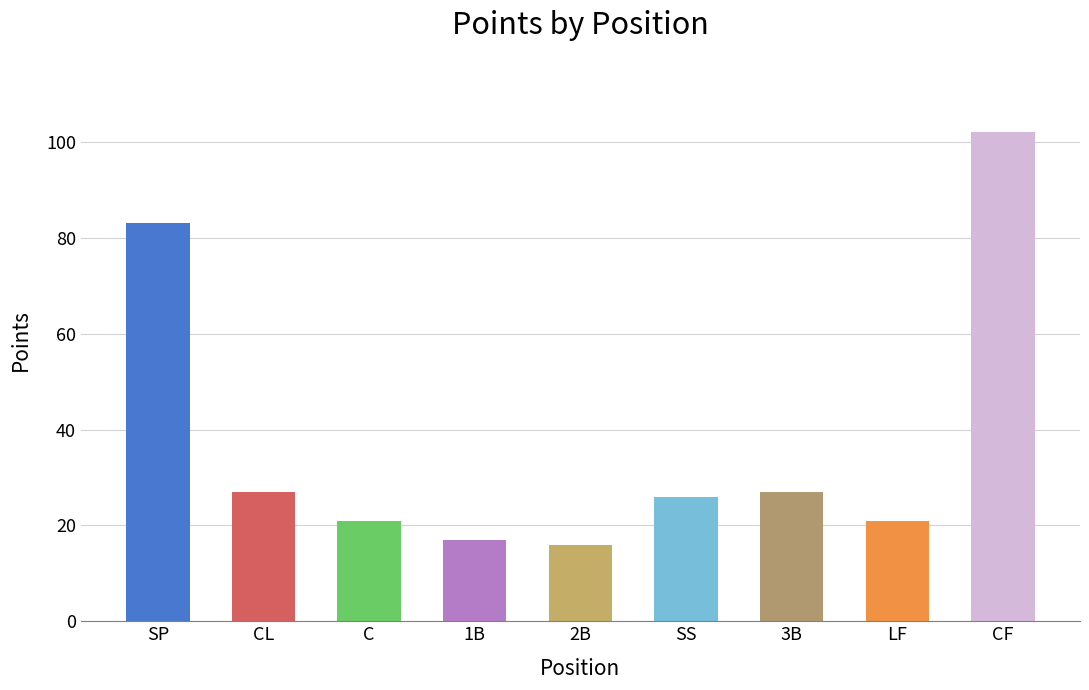

Is it true that the value at 3B is 27?

True